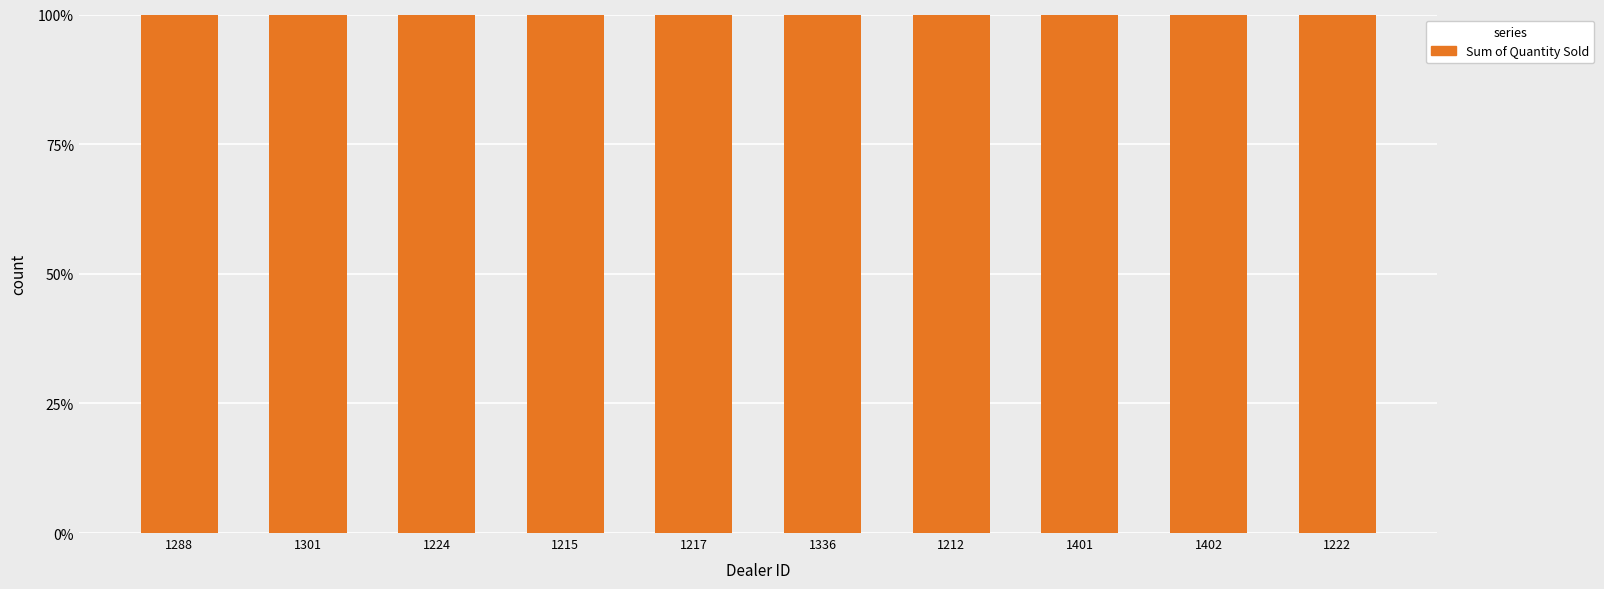

What is the label of the 5th bar from the right?

1336